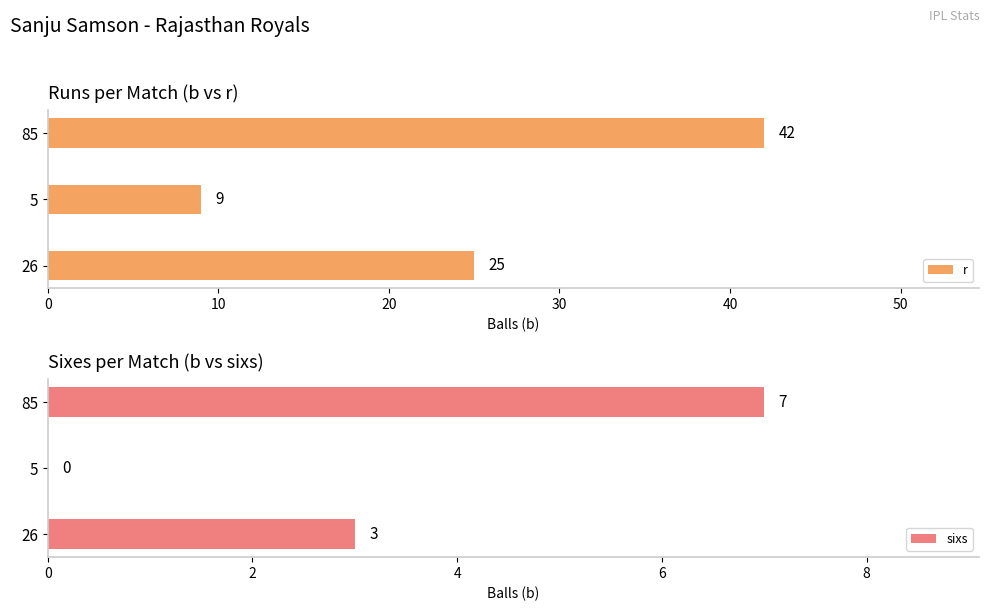

What is the difference between the maximum and minimum values in the r series?

33